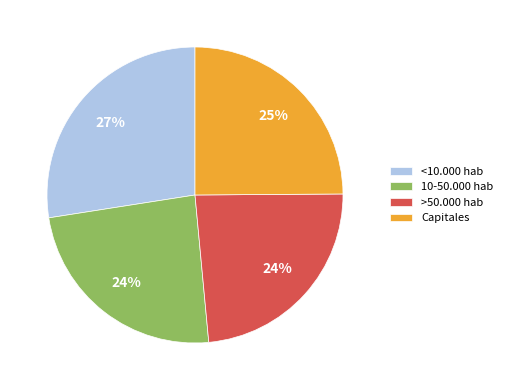

Do >50.000 hab and 10-50.000 hab together represent more than half of the pie?

No